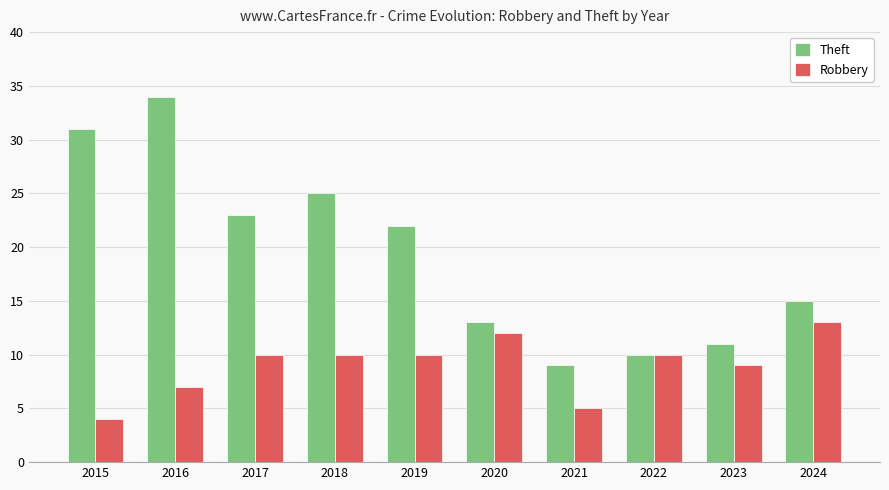

Where is Theft nearest to the value 21?

2019